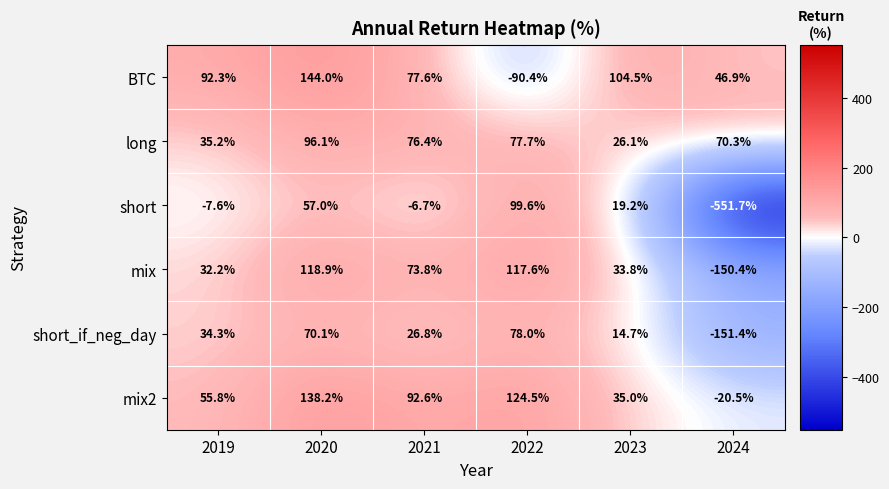

The mix2 series shows 38.3 at 2019. True or false?

False